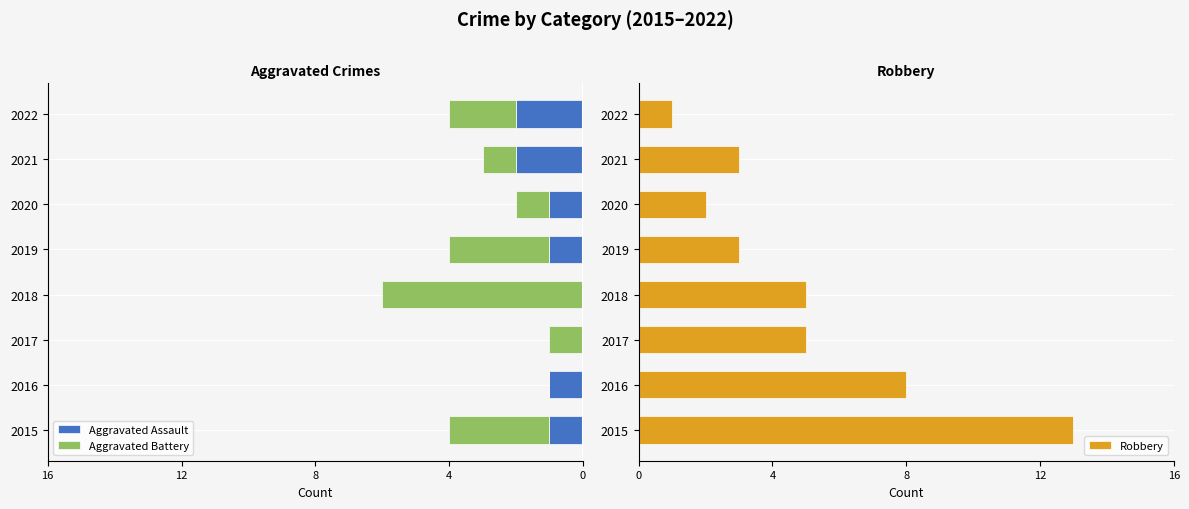

Is it true that Robbery equals 13 at 2015?

True